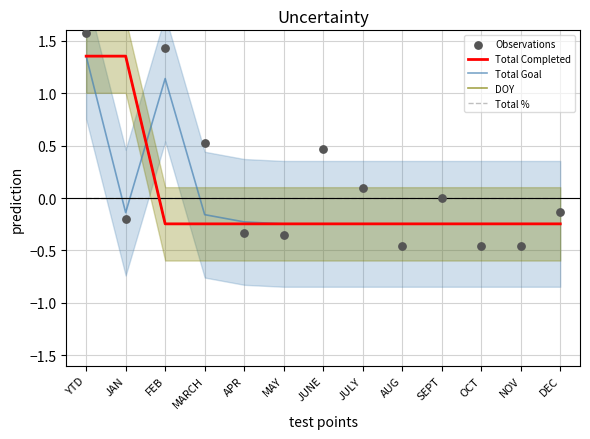

Which series contains the highest Y value?

Observations